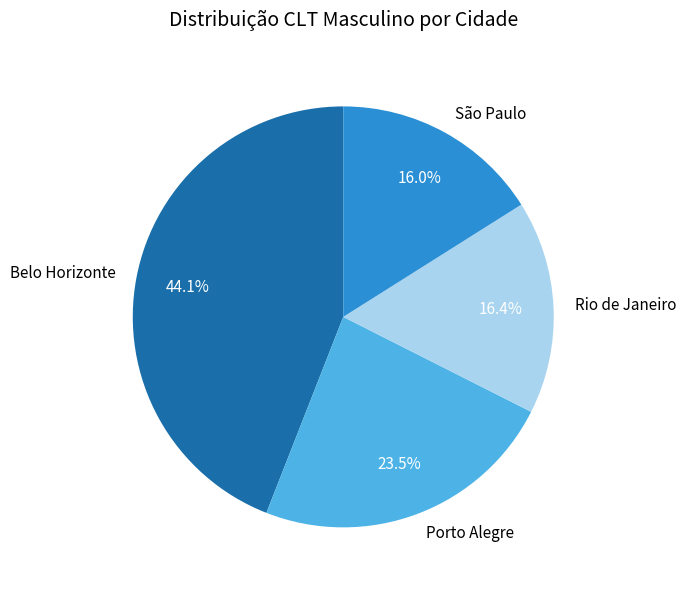

Does any single category account for the majority?

No